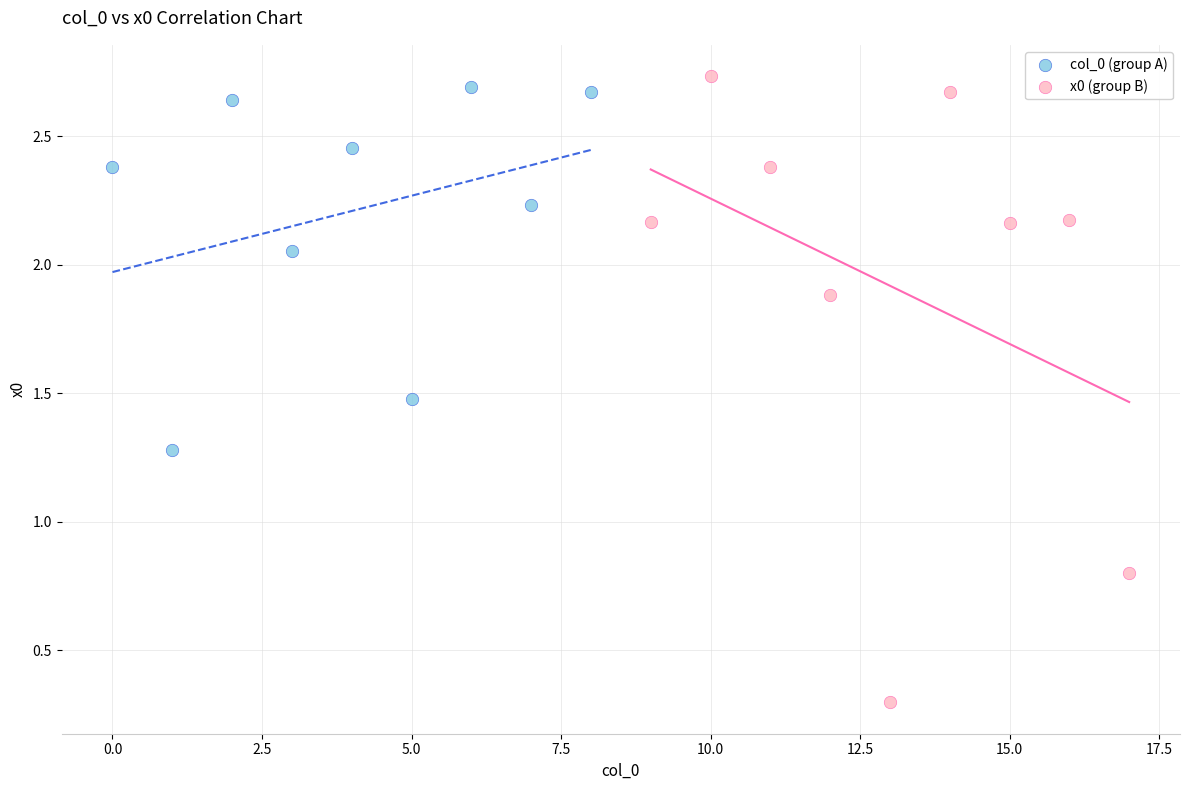

Which series reaches the maximum Y coordinate?

x0 (group B)